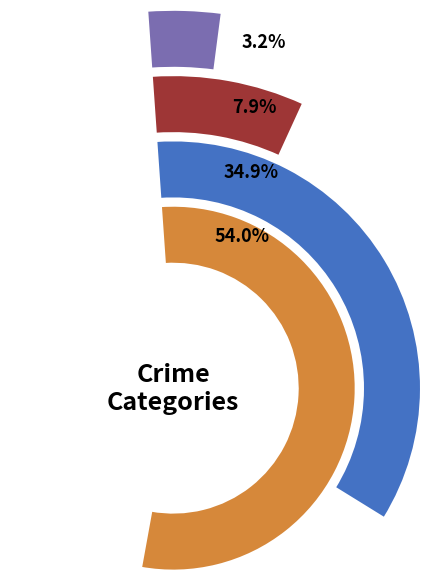

What is the change in value from Aggravated Battery to Theft?

+3